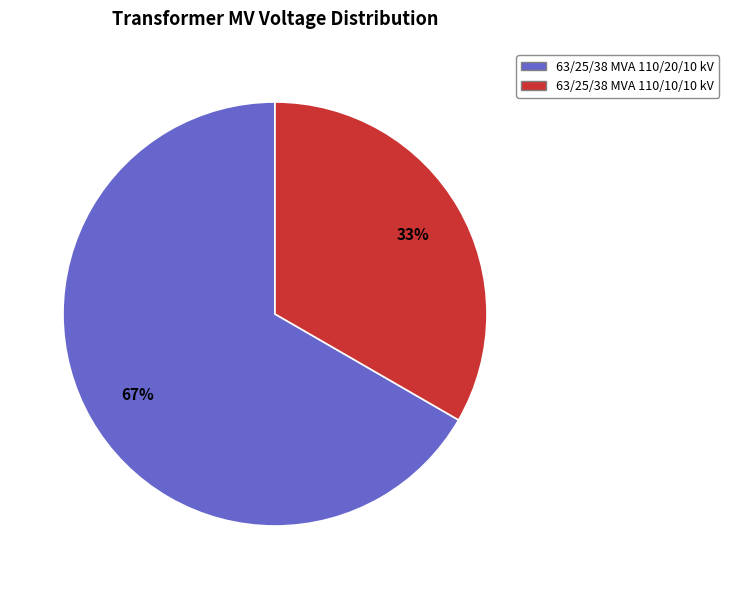

How many segments does this pie chart have?

2